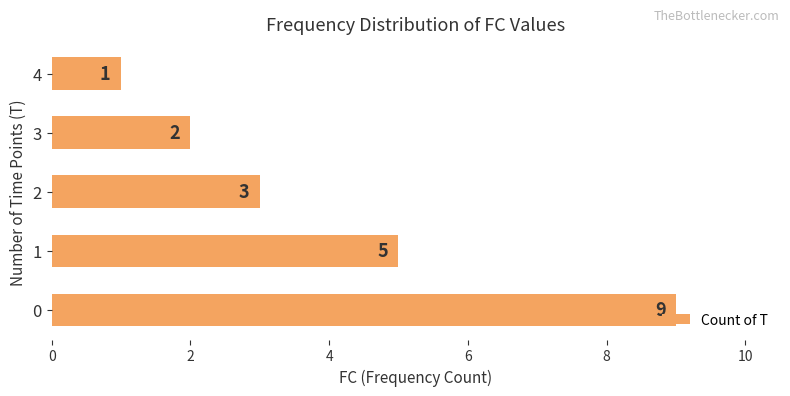

What is the sum of all values?

20